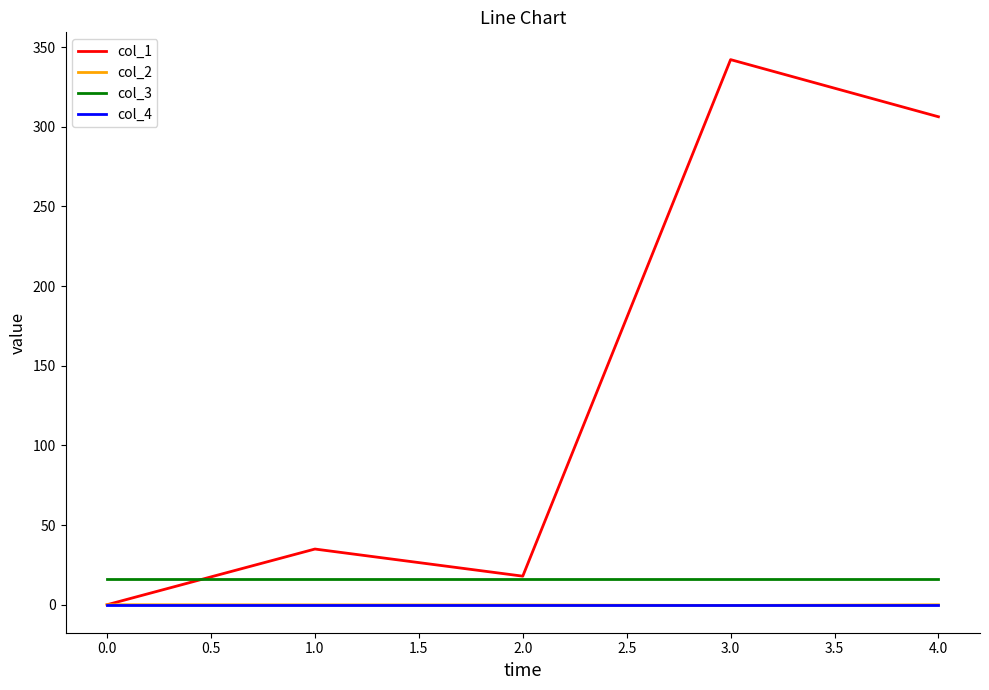

What are all the series names shown in the legend?

col_1, col_2, col_3, col_4